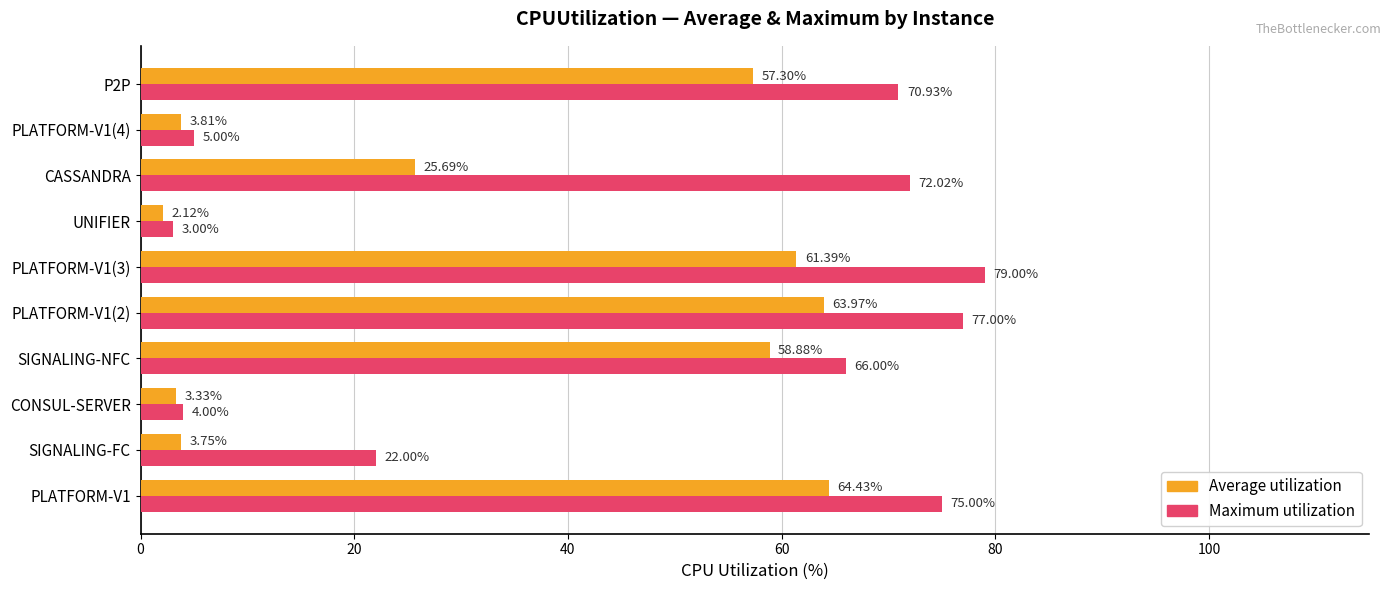

At how many categories does at least one series exceed 27?

6